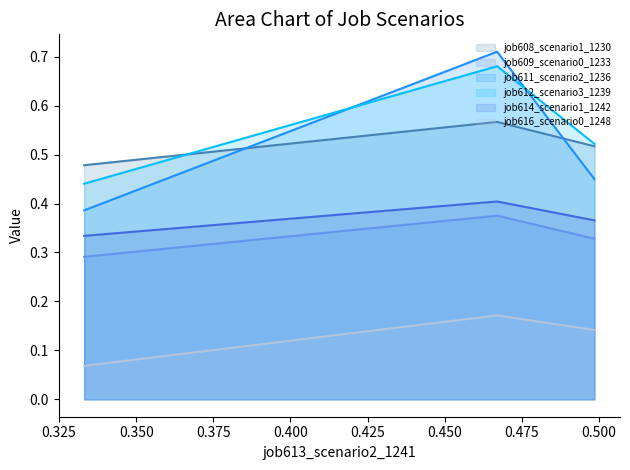

Which series has the widest spread of values?

job611_scenario2_1236